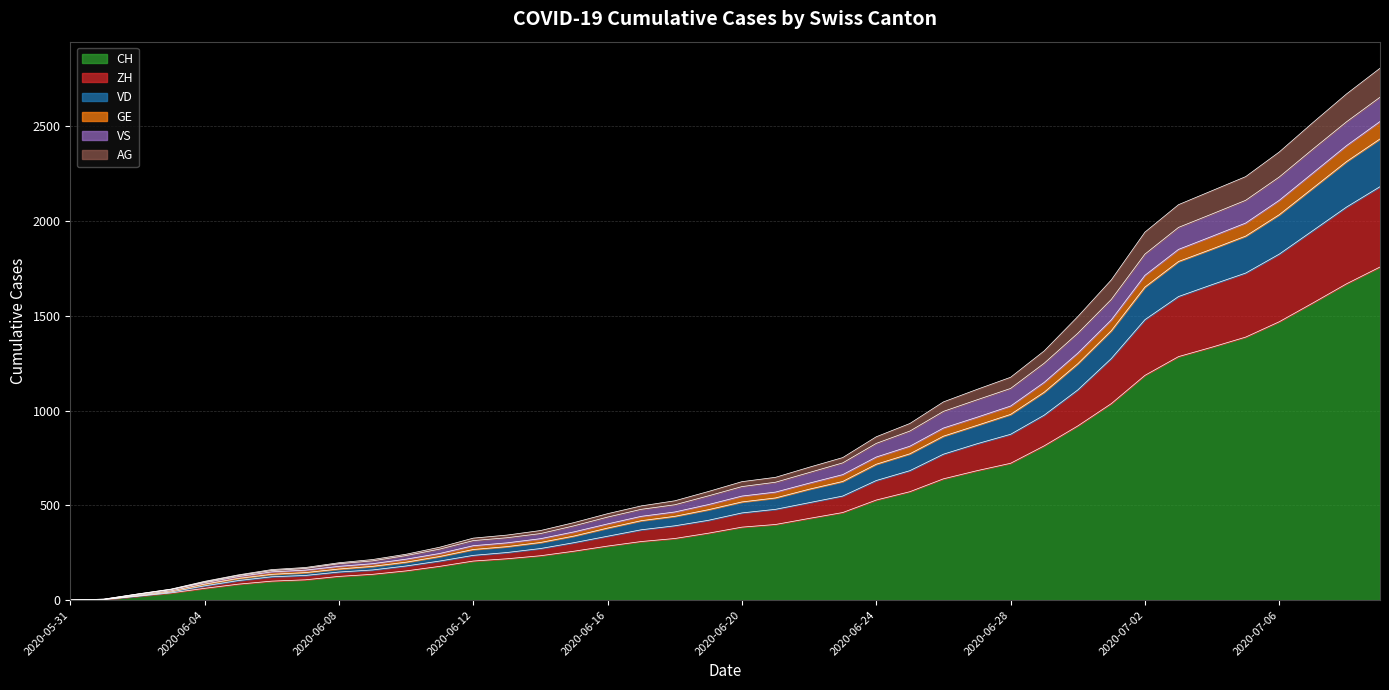

What are all the series names shown in the legend?

CH, ZH, VD, GE, VS, AG